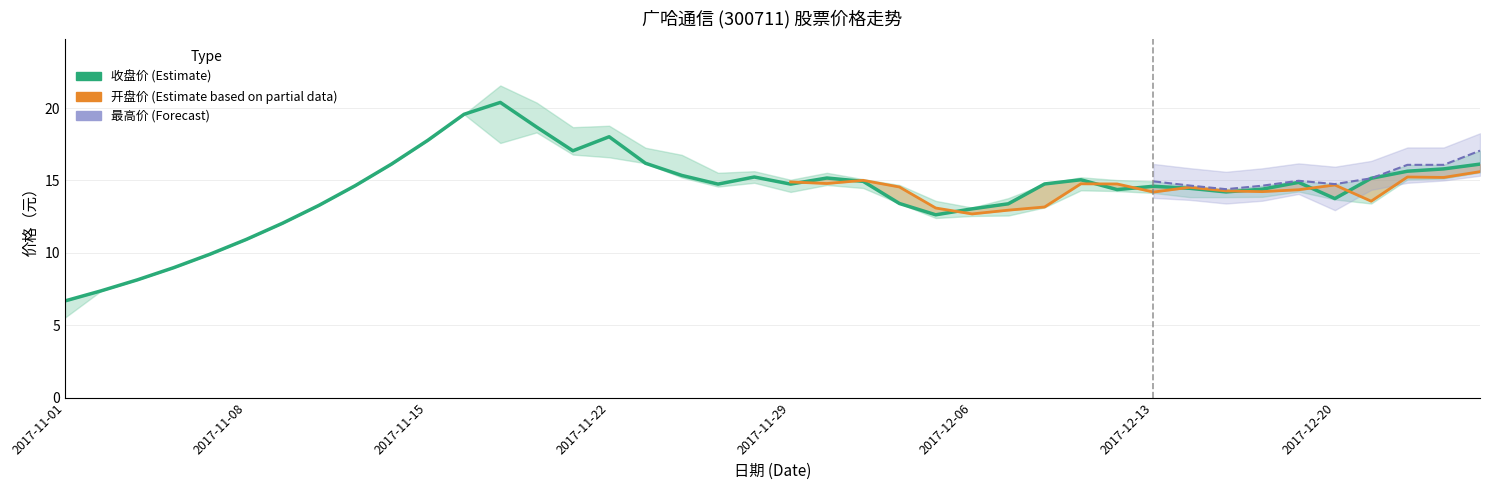

How many lines are shown in the chart?

4